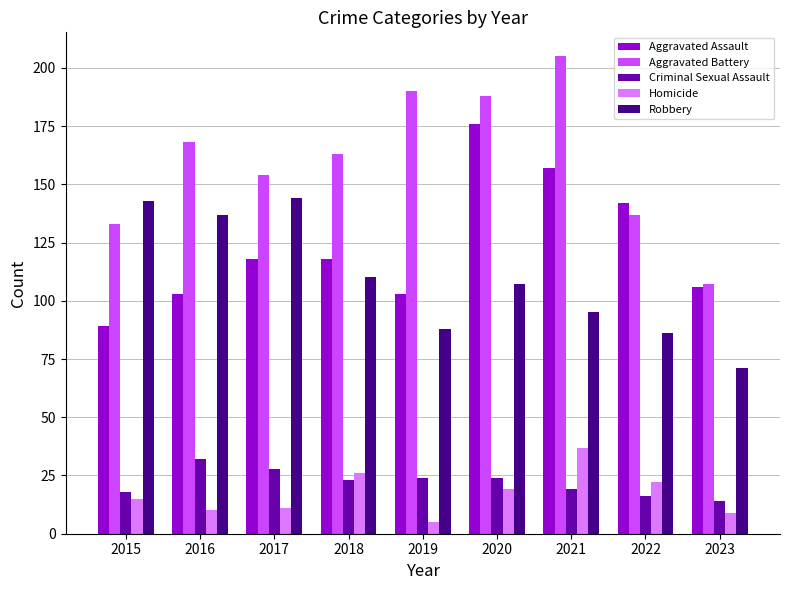

At how many categories does at least one series exceed 180?

3